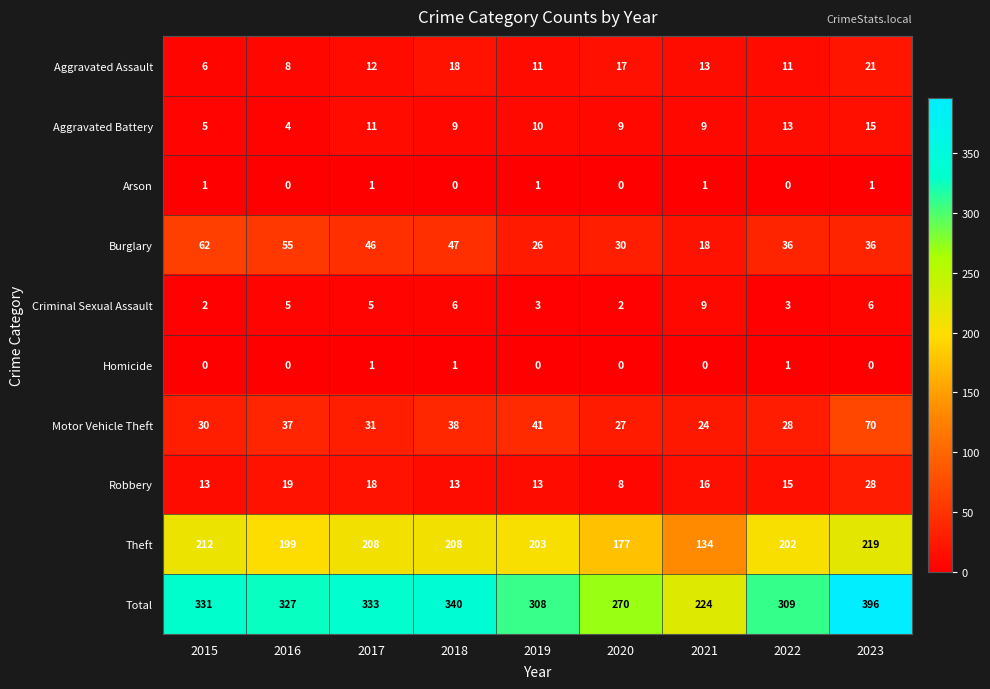

Which series has the widest spread of values?

Total